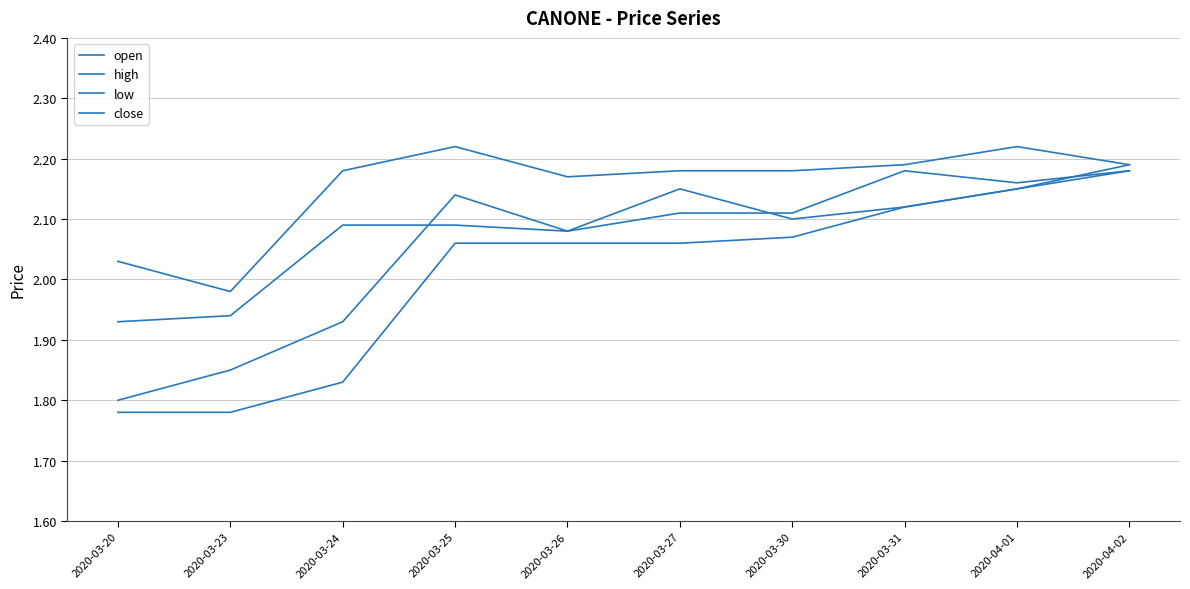

At which label does high first exceed 2?

2020-03-20